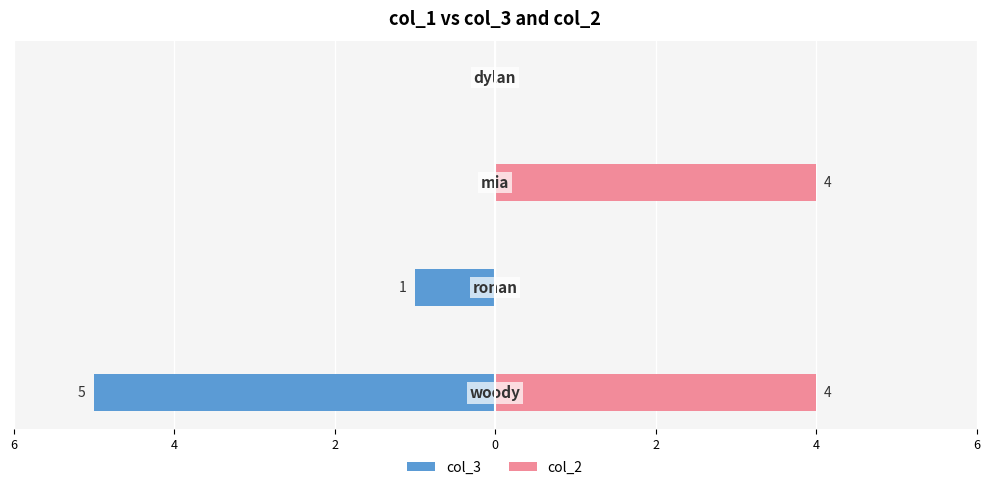

Reading right to left, what are all the values shown in this chart?

col_3: 0=0	2=0	4=-1	6=-5
col_2: 0=0	2=4	4=0	6=4